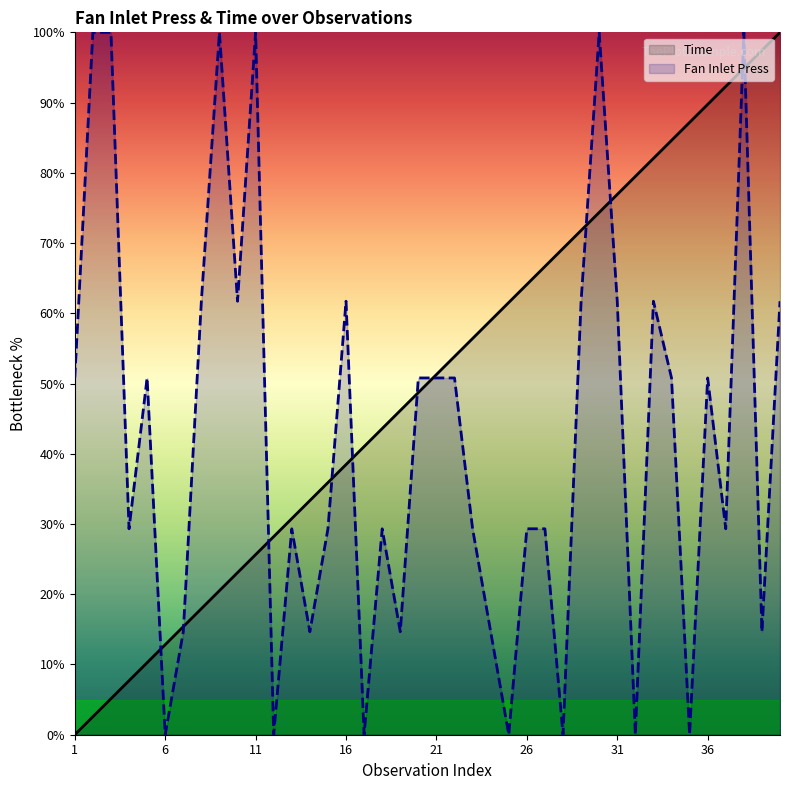

How many values in Time are above zero?

39